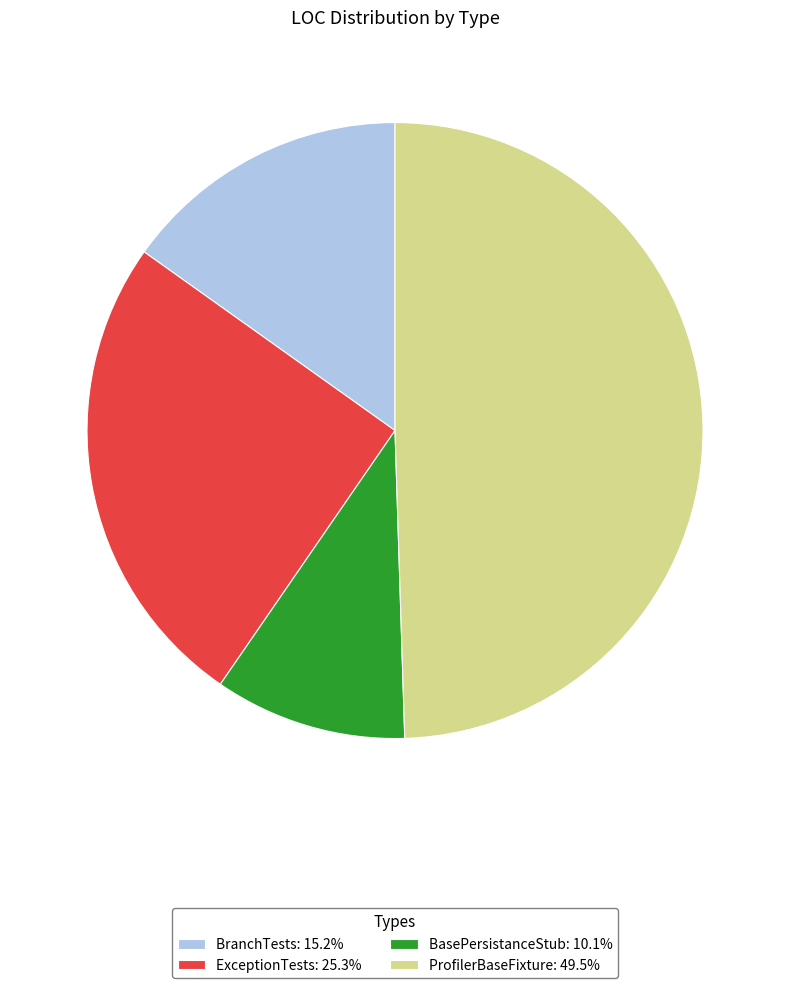

Does ProfilerBaseFixture account for over 50% of the chart?

No